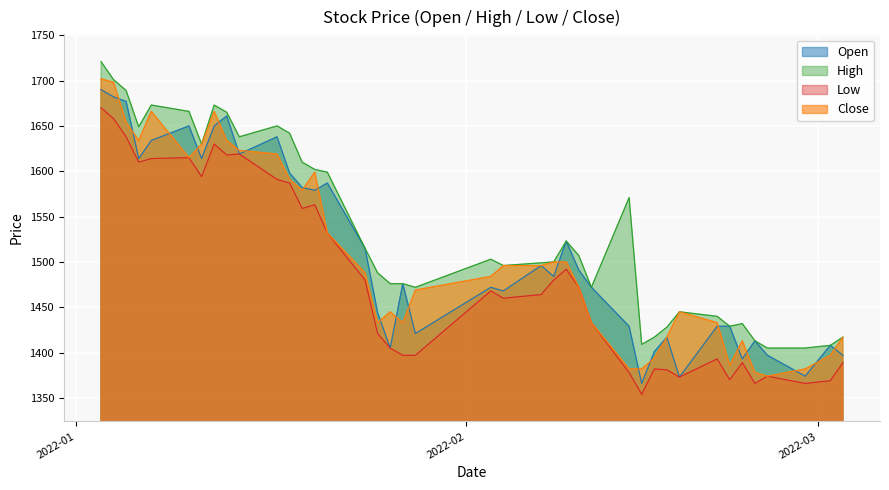

Reading left to right, list all the values displayed in this chart.

Open: 1690	1682	1677	1614	1634	1650	1614	1650	1661	1619	1638	1598	1582	1579	1587	1515	1444	1405	1476	1421	1472	1468	1496	1484	1523	1491	1472	1429	1366	1401	1417	1373	1429	1429	1393	1413	1397	1374	1408	1397
High: 1721	1701	1689	1649	1673	1666	1630	1673	1665	1638	1650	1642	1610	1602	1599	1515	1488	1476	1476	1472	1503	1496	1499	1500	1523	1507	1472	1571	1409	1417	1428	1445	1440	1429	1432	1413	1405	1405	1408	1417
Low: 1670	1658	1638	1610	1614	1615	1594	1630	1618	1619	1591	1587	1559	1563	1532	1480	1421	1405	1397	1397	1468	1460	1464	1480	1492	1472	1433	1378	1354	1382	1381	1373	1393	1370	1389	1366	1374	1366	1369	1389
Close: 1702	1698	1654	1634	1666	1615	1630	1666	1634	1623	1619	1591	1579	1599	1532	1488	1433	1445	1433	1469	1484	1496	1496	1500	1500	1472	1433	1382	1382	1394	1417	1445	1433	1386	1413	1378	1374	1382	1397	1417